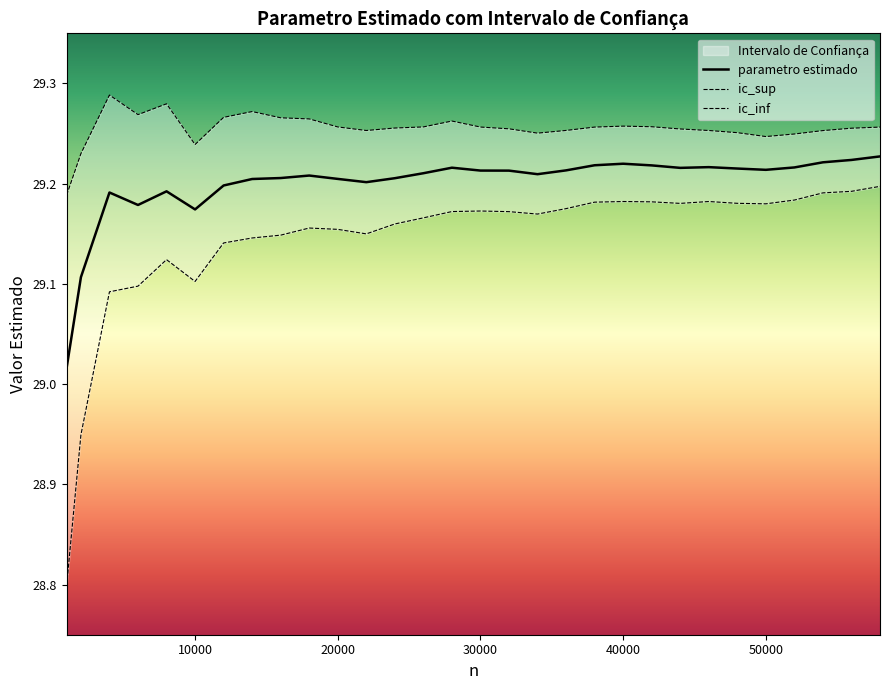

Is it true that parametro estimado equals 10.6 at 30000?

False